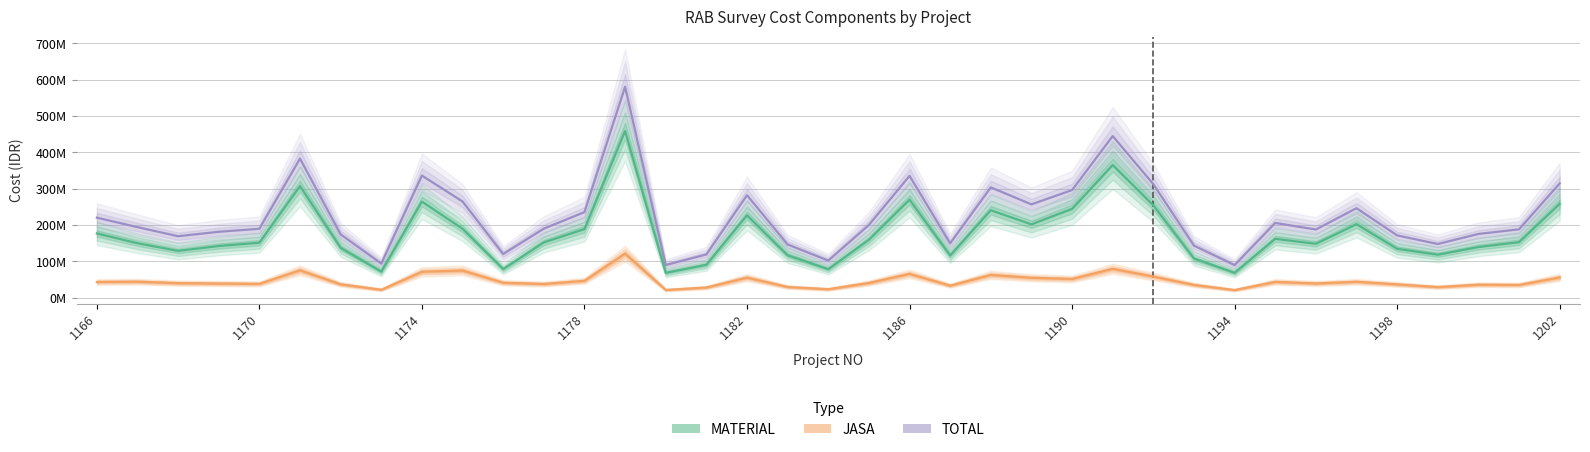

Count the number of data series in this chart.

3